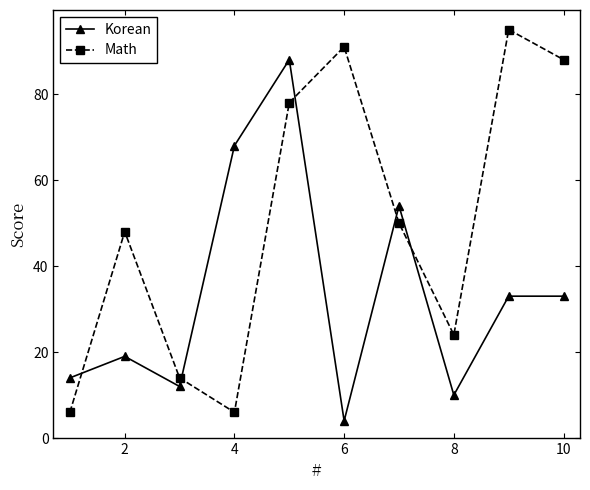

Rank the series by their maximum value, from highest to lowest.

Math, Korean